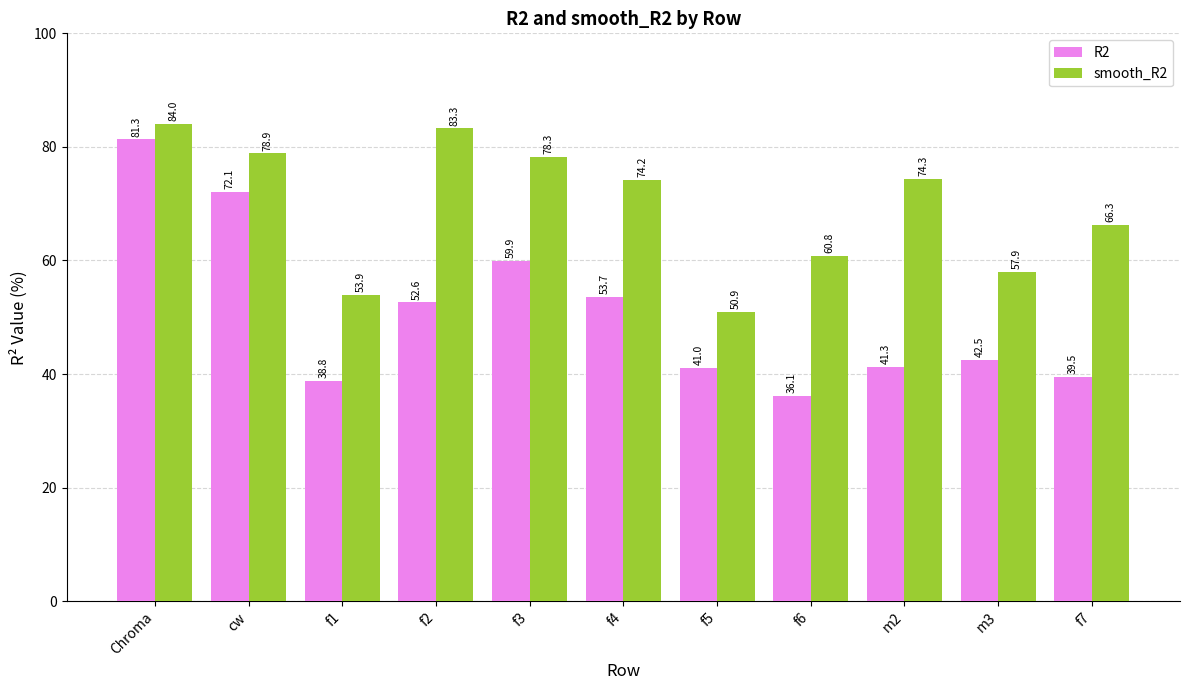

Which series has the largest range (max minus min)?

R2